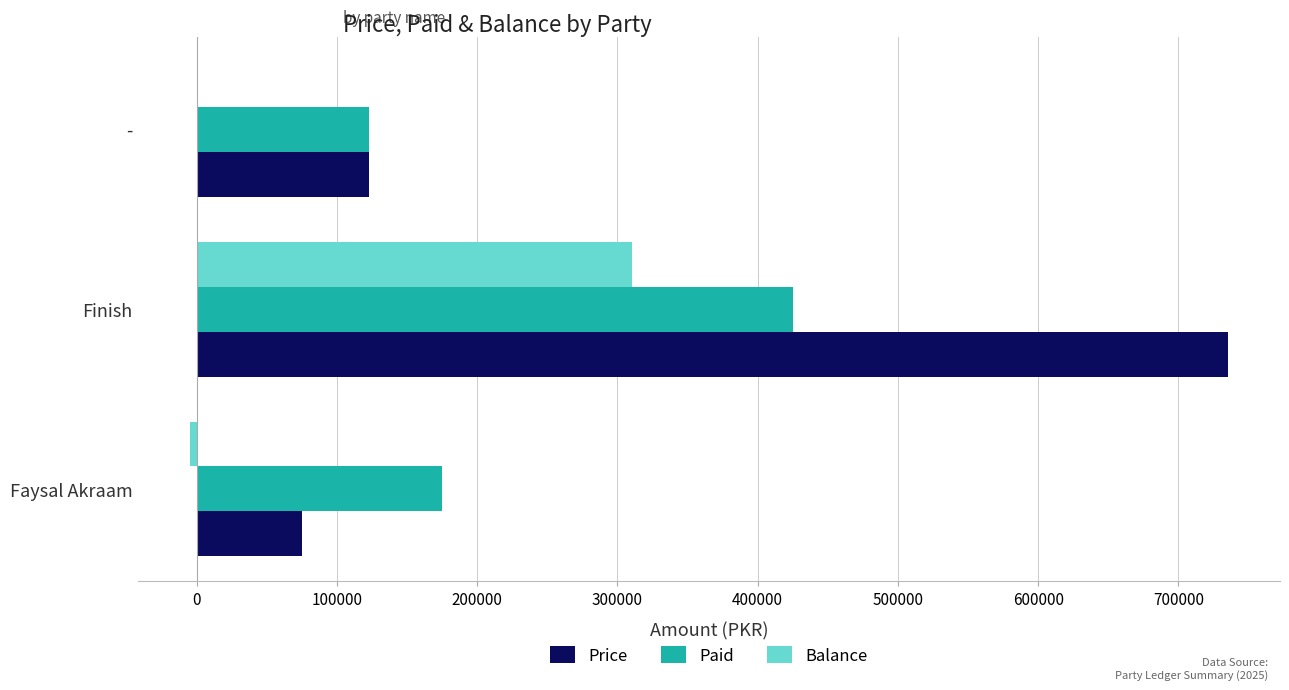

Count the number of data series in this chart.

3